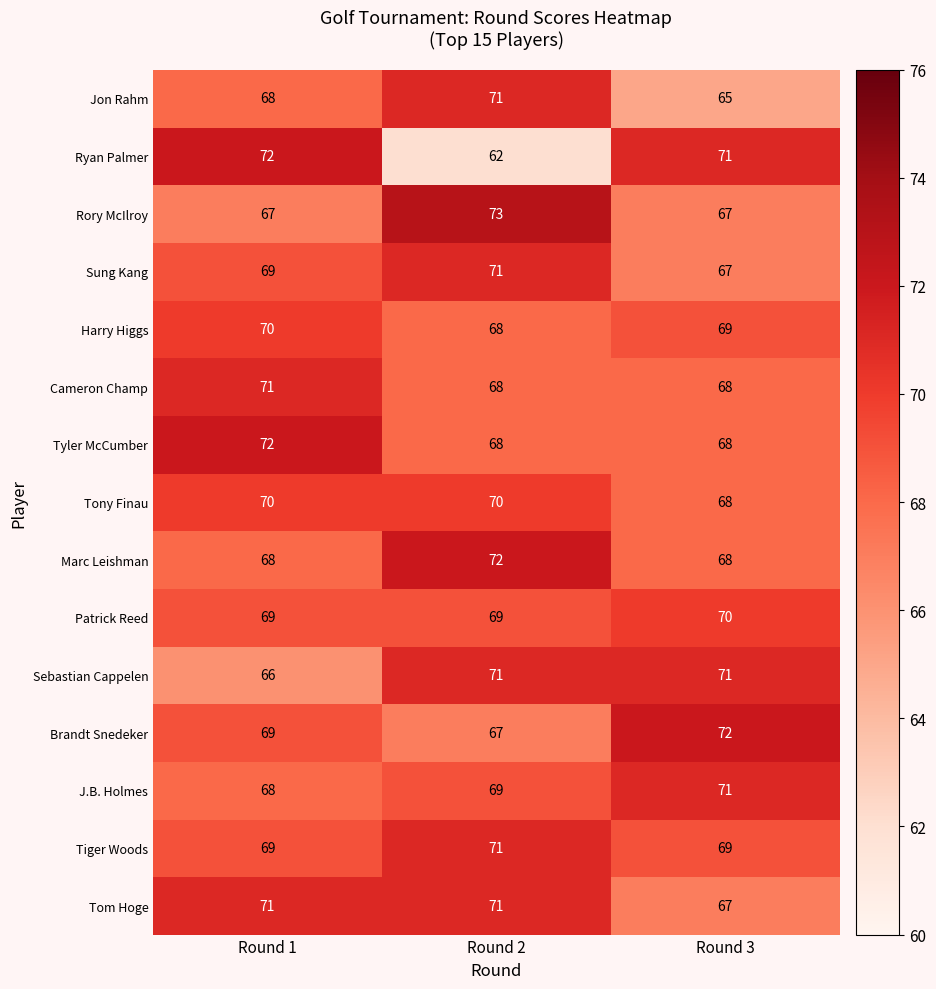

What is the greatest value displayed?

73